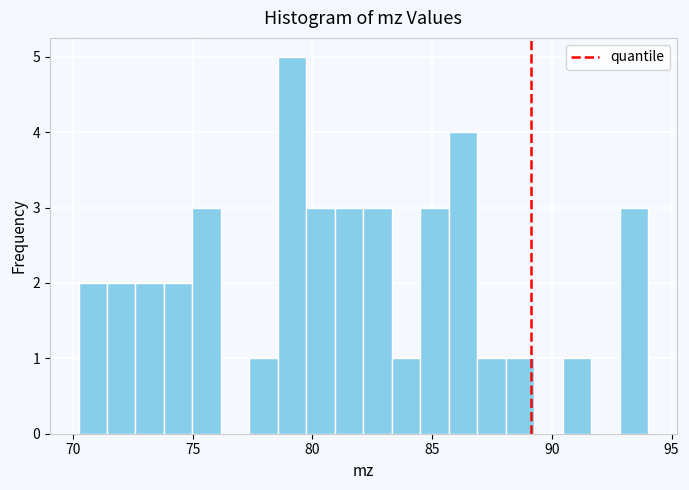

Around what value on the x-axis is the tallest bar? Give the approximate position of its centre, as read against the axis.

79.0